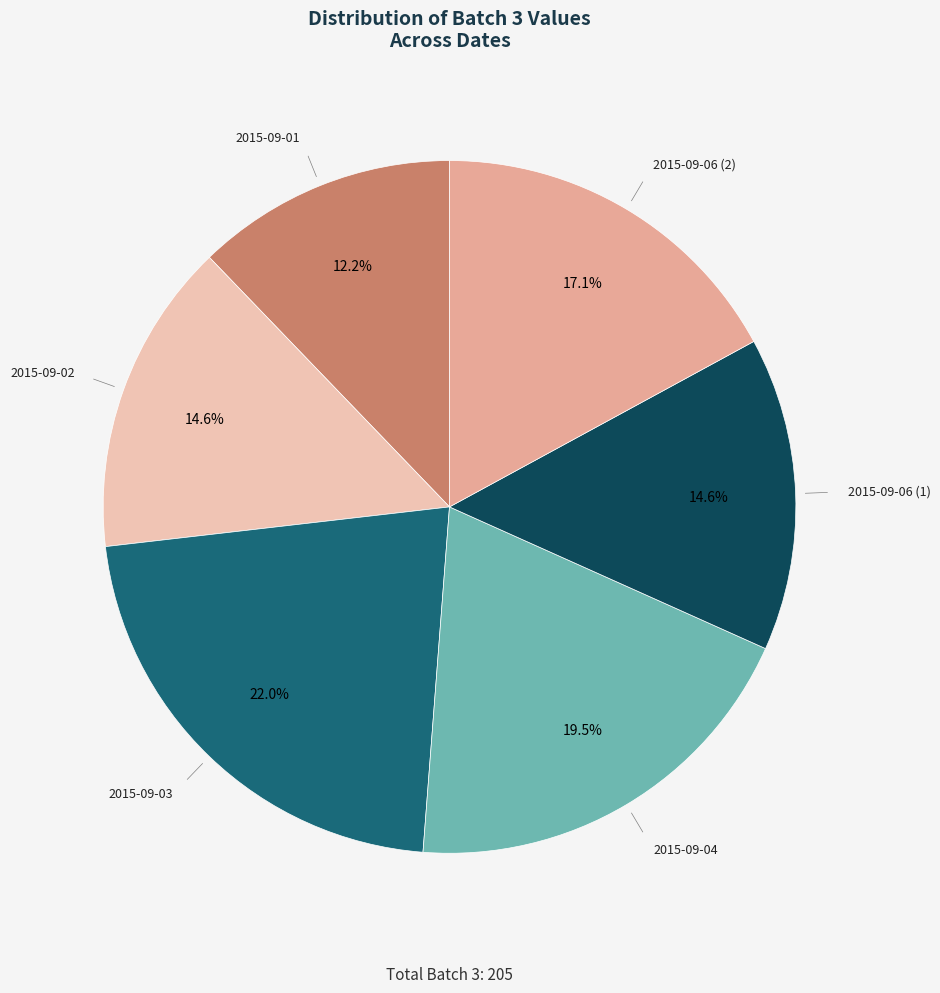

What is the largest slice in the pie chart?

2015-09-03